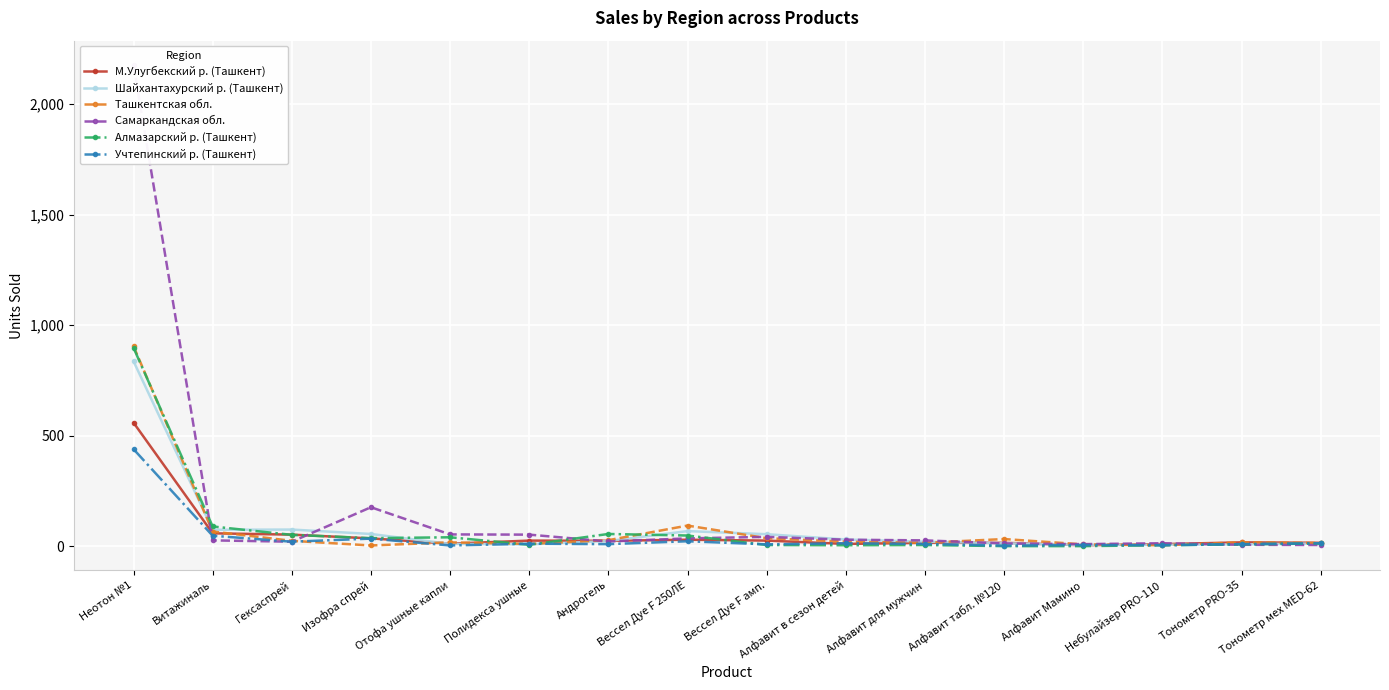

The value of М.Улугбекский р. (Ташкент) at Витажиналь is 93. True or false?

False